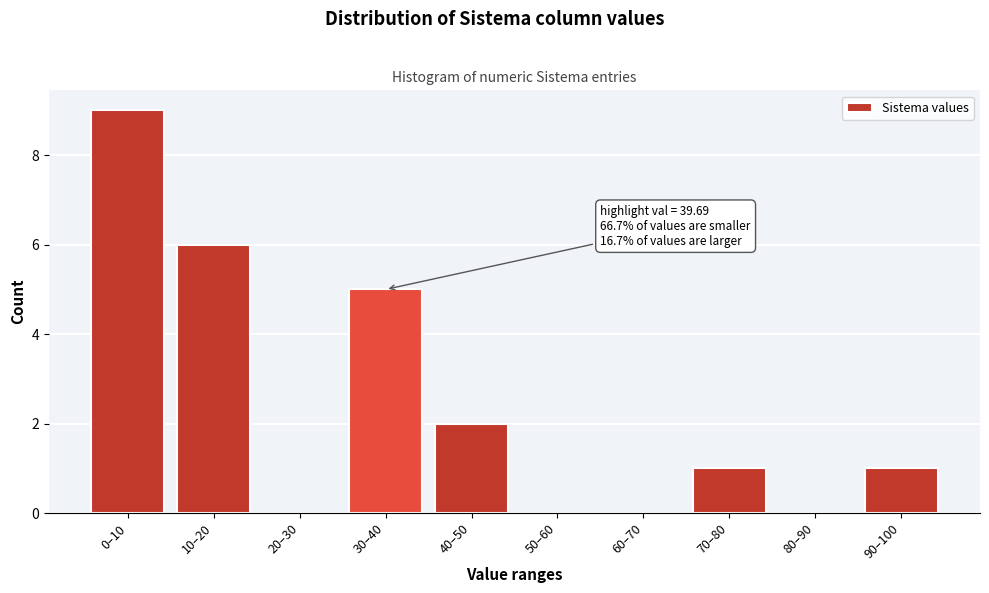

Reading right to left, list all the values displayed in this chart.

90–100=1	80–90=0	70–80=1	60–70=0	50–60=0	40–50=2	30–40=5	20–30=0	10–20=6	0–10=9